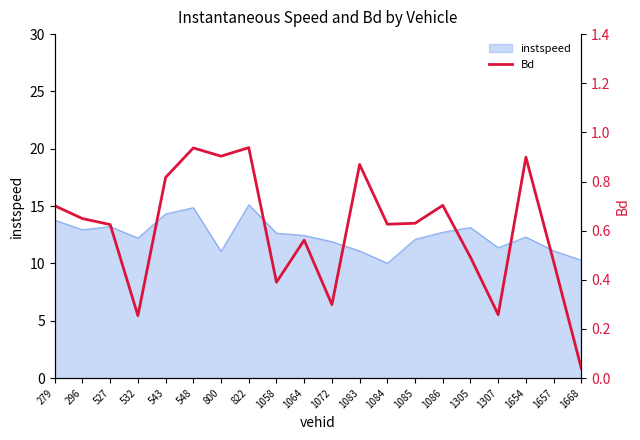

Which has a higher value, 1668 or 548?

548